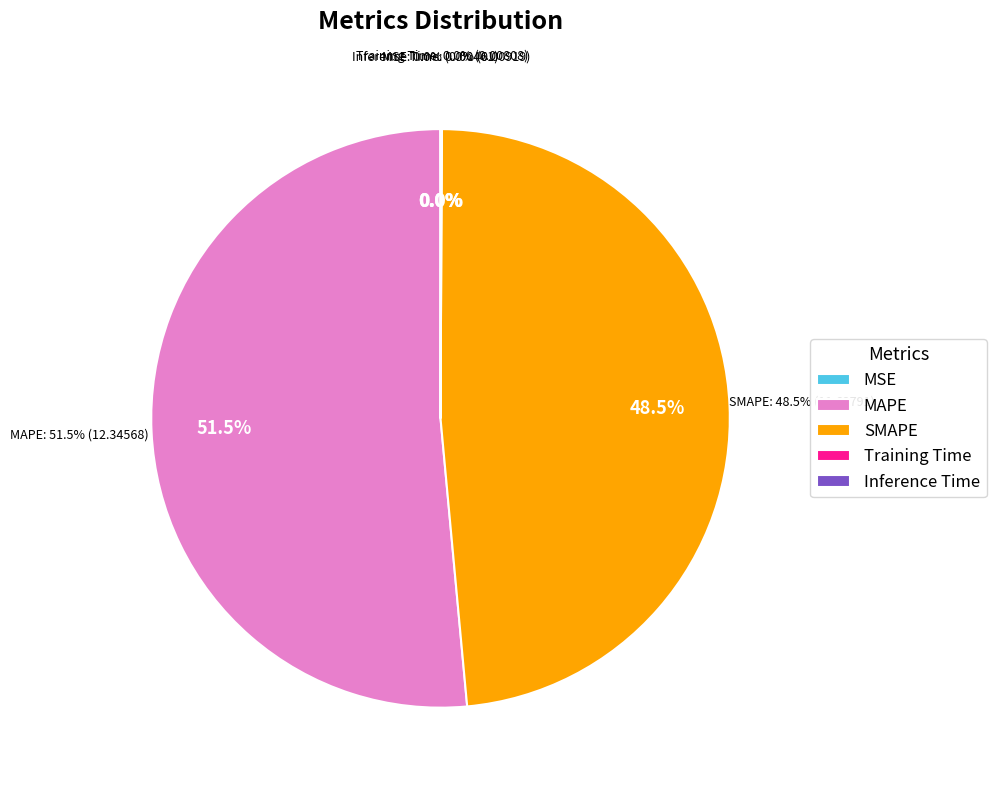

Which category has the biggest portion of the pie?

MAPE